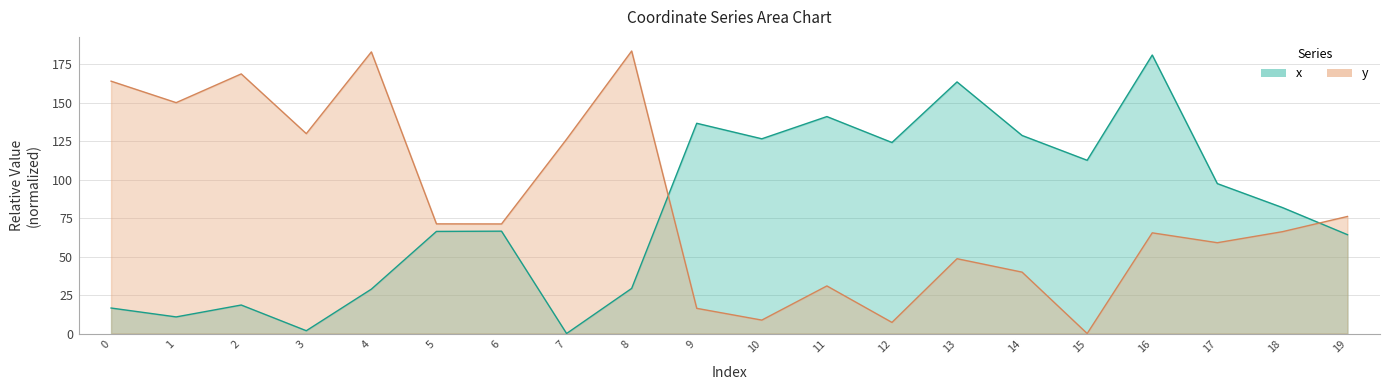

The x series shows 240.1 at 9. True or false?

False